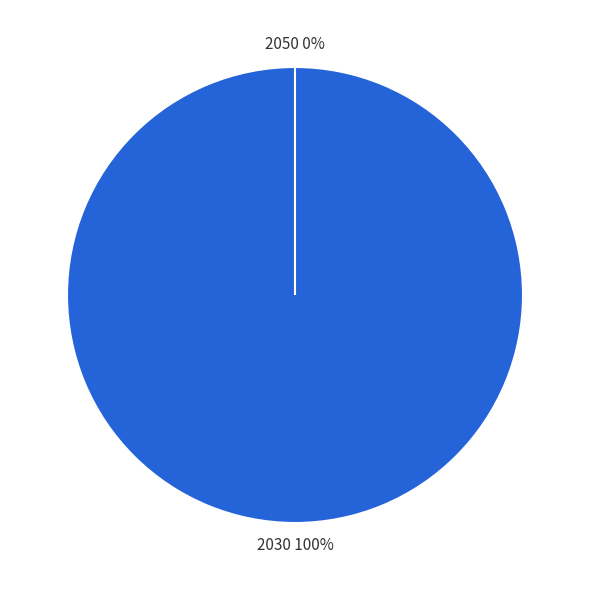

Between 2030 and 2050, which is larger?

2030